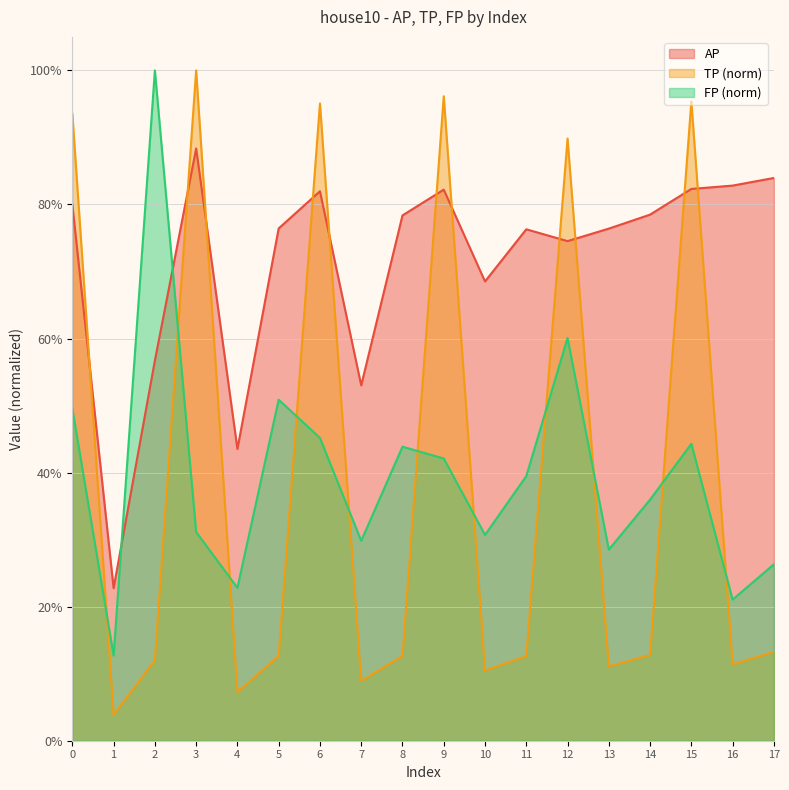

Which label corresponds to the smallest value in the chart?

1